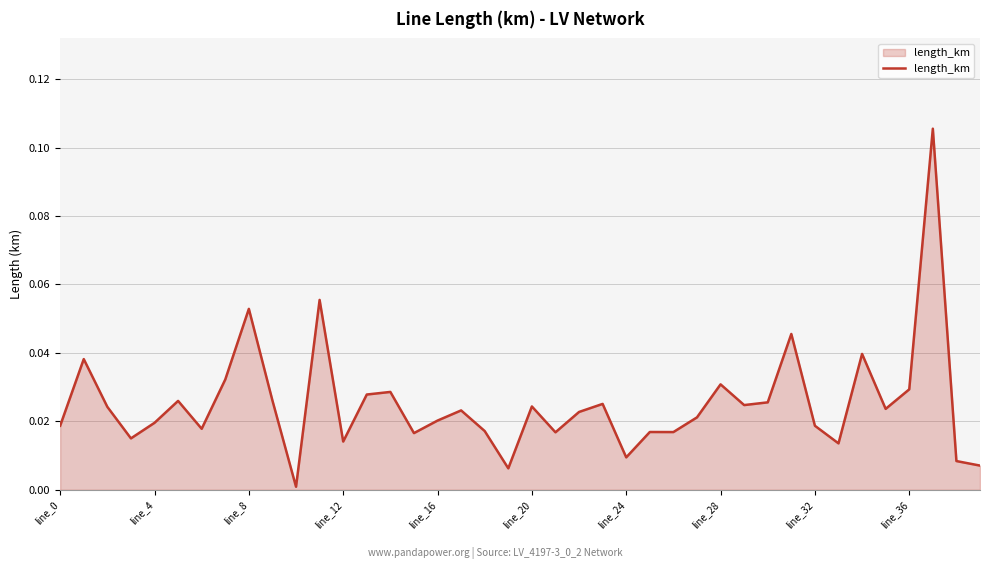

At which category does the chart reach its peak across all series?

37